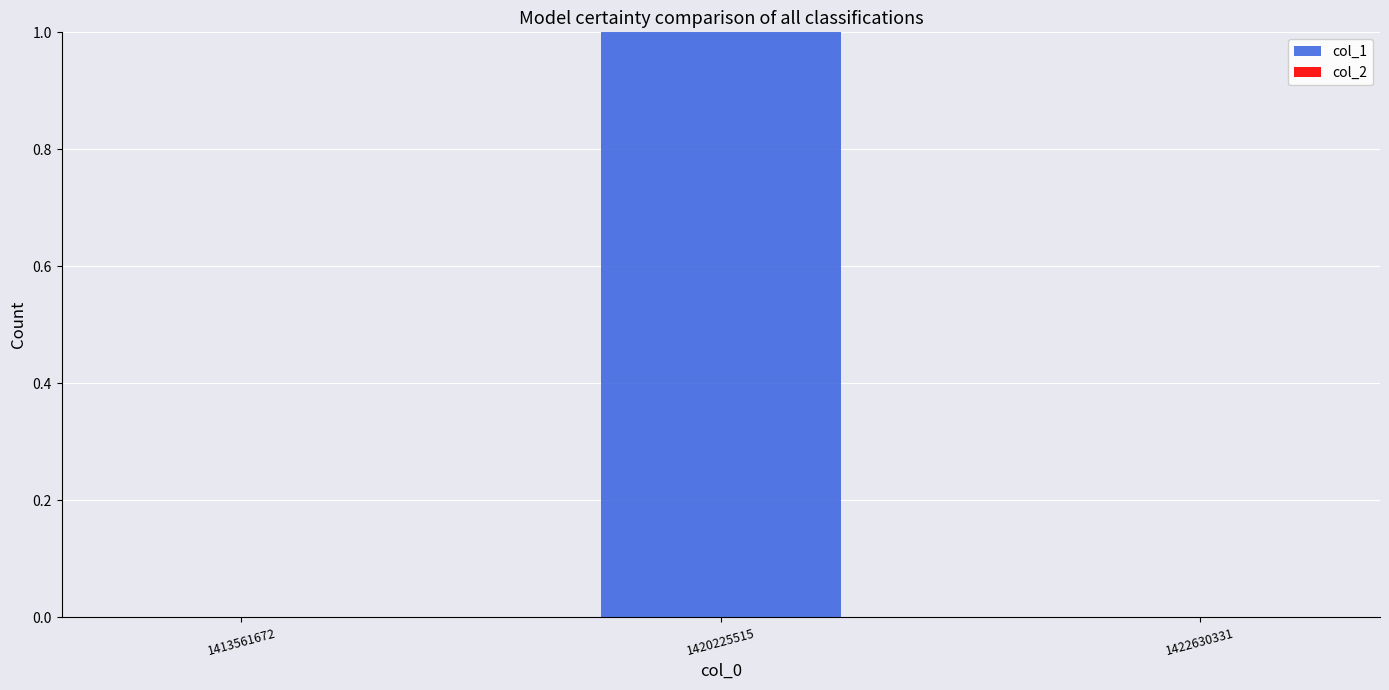

Which has a higher value, 1413561672 or 1420225515?

1420225515